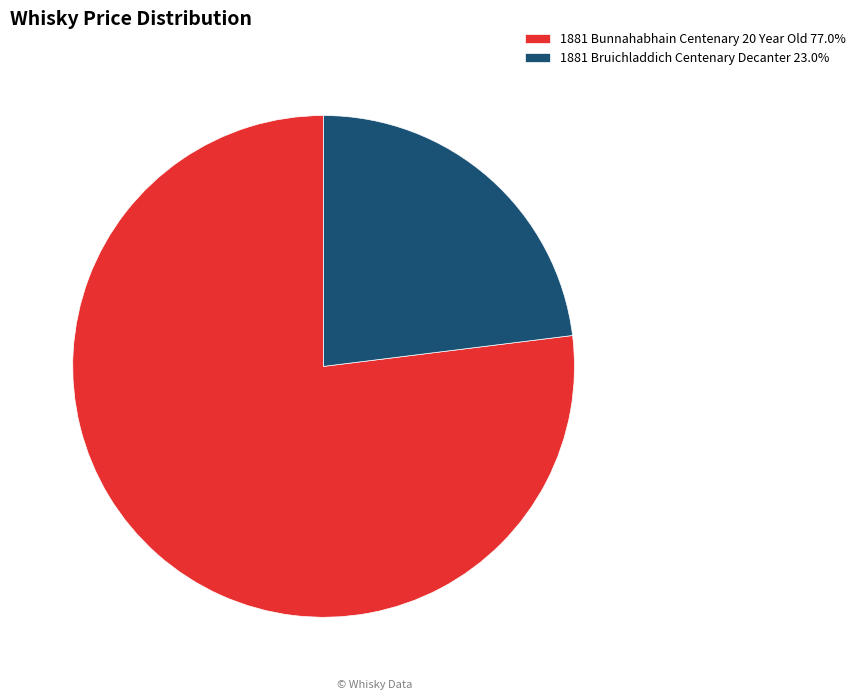

Do 1881 Bunnahabhain Centenary 20 Year Old 77.0% and 1881 Bruichladdich Centenary Decanter 23.0% together represent more than half of the pie?

Yes